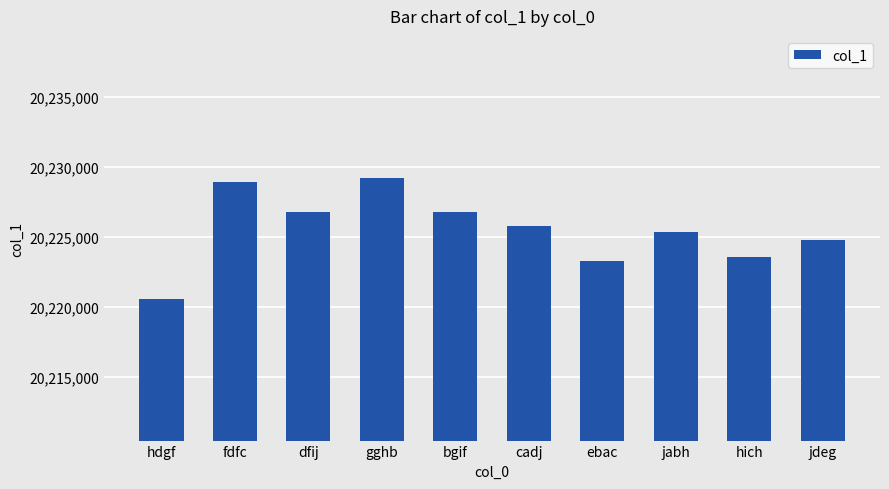

The chart shows a value of 13123292 at gghb. True or false?

False